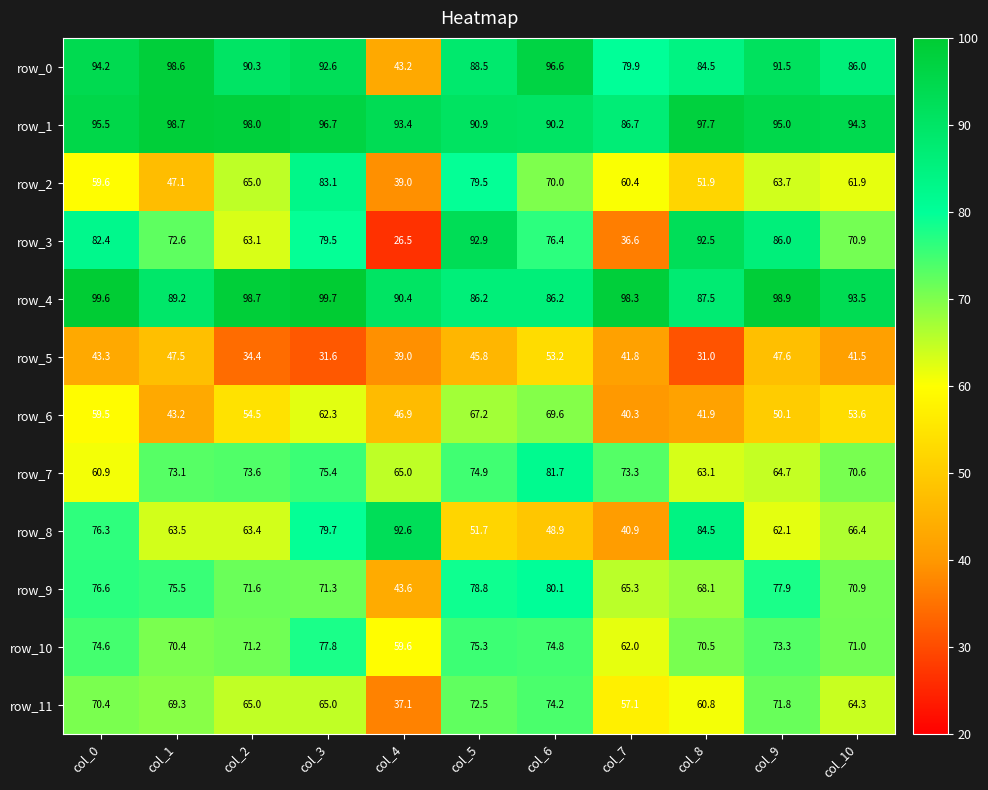

Which category has the highest value in the row_3 series?

col_5